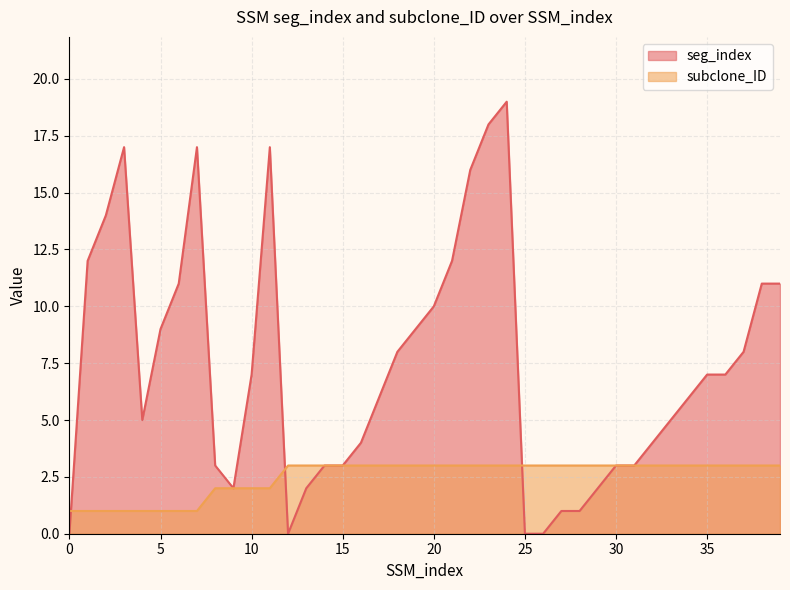

Reading left to right, list all the values displayed in this chart.

seg_index: 0	12	14	17	5	9	11	17	3	2	7	17	0	2	3	3	4	6	8	9	10	12	16	18	19	0	0	1	1	2	3	3	4	5	6	7	7	8	11	11
subclone_ID: 1	1	1	1	1	1	1	1	2	2	2	2	3	3	3	3	3	3	3	3	3	3	3	3	3	3	3	3	3	3	3	3	3	3	3	3	3	3	3	3